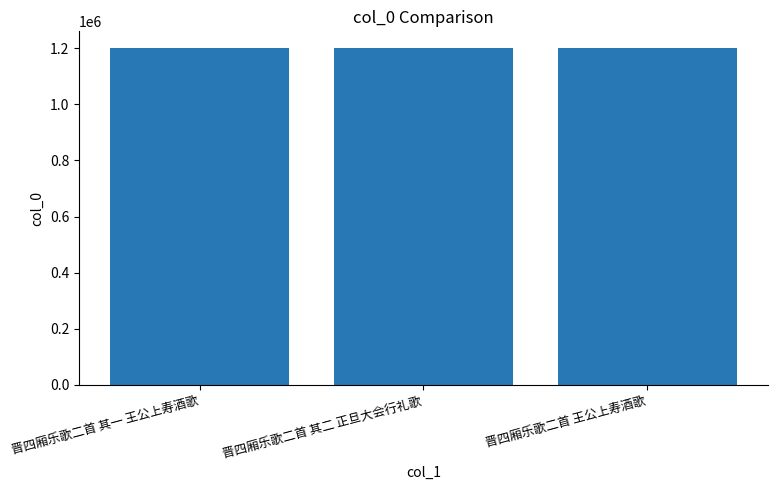

The chart shows a value of 1198657 at 晋四厢乐歌二首 其一 王公上寿酒歌. True or false?

True